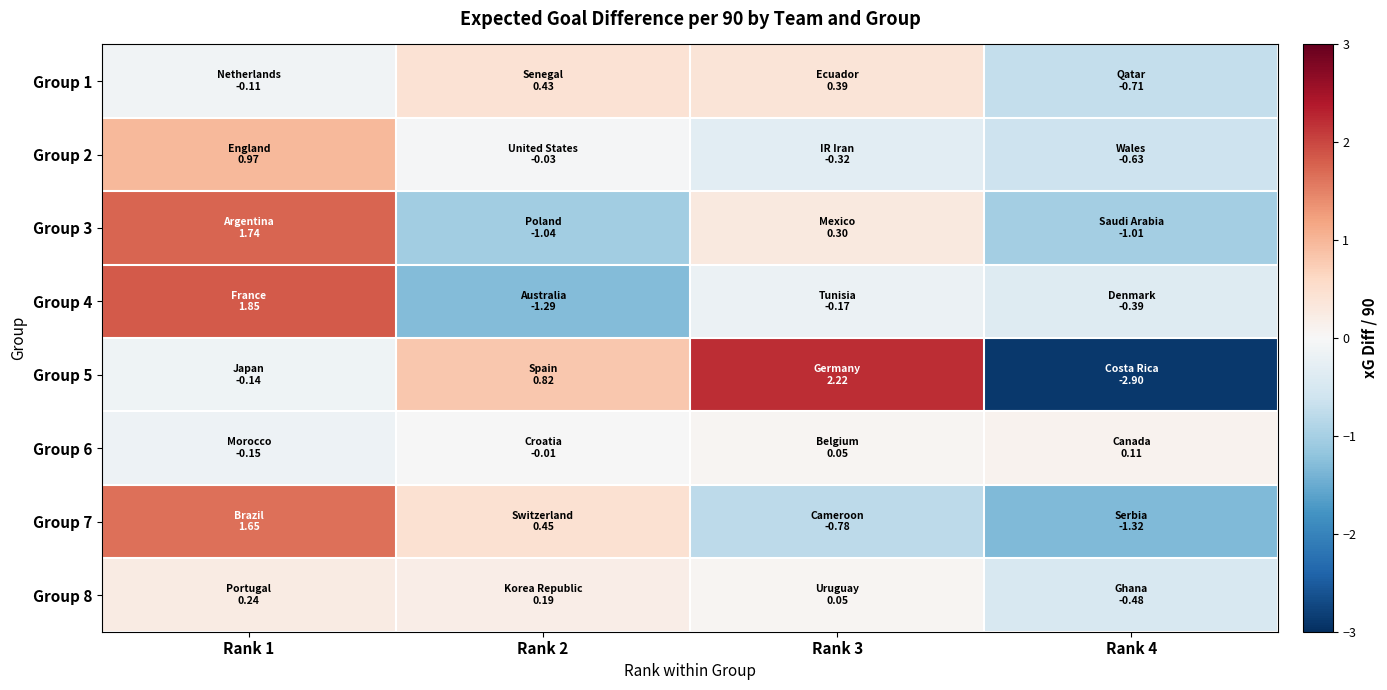

List the series in order of their peak value, lowest first.

Group 6, Group 8, Group 1, Group 2, Group 7, Group 3, Group 4, Group 5